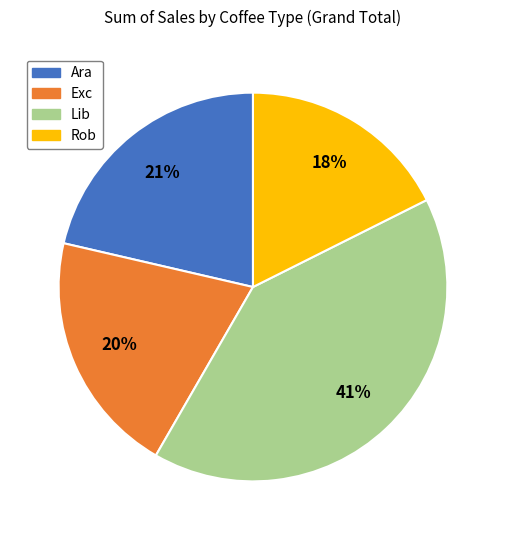

What is the ratio of the value at Ara to the value at Rob?

1.2